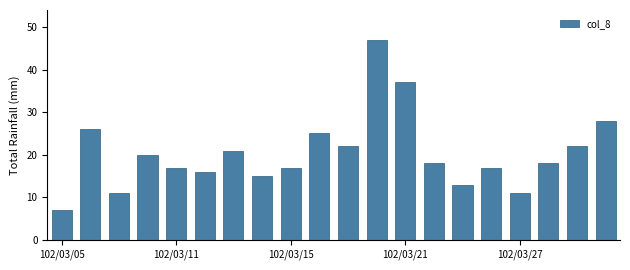

What is the maximum value shown in the chart?

47